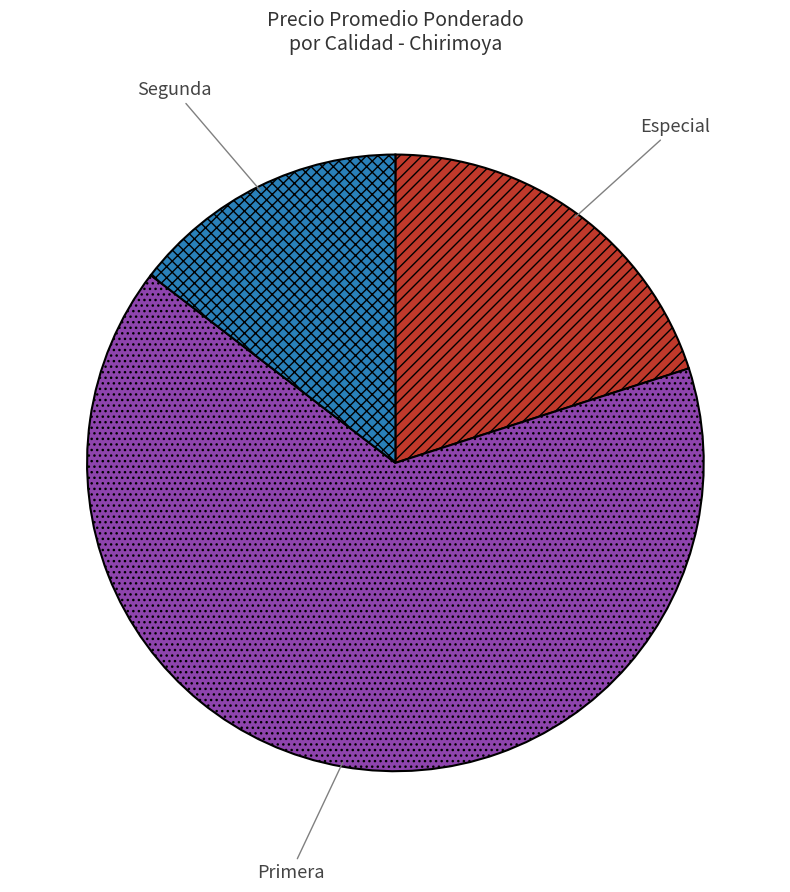

Rank the categories by value from lowest to highest.

Segunda, Especial, Primera